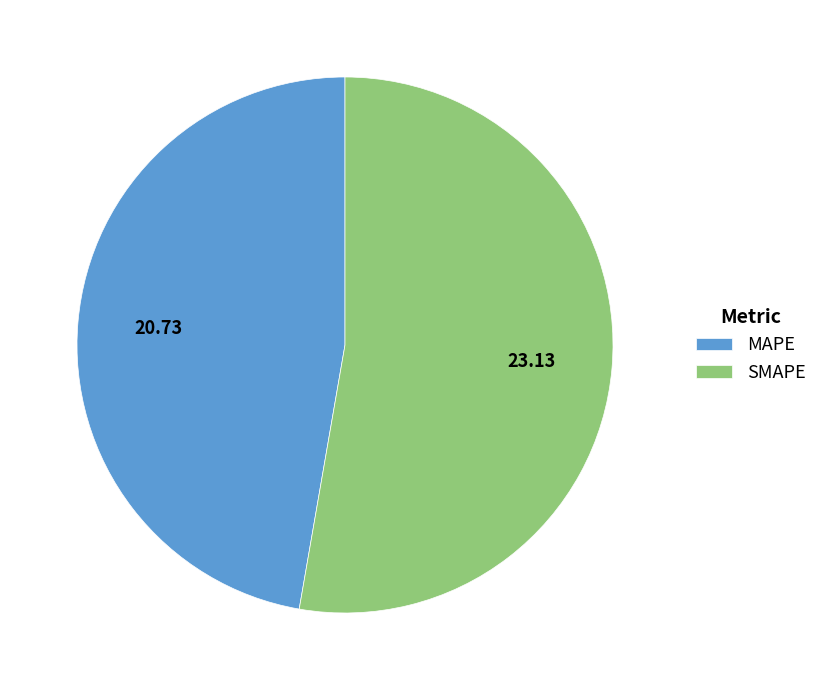

Which has a higher value, SMAPE or MAPE?

SMAPE